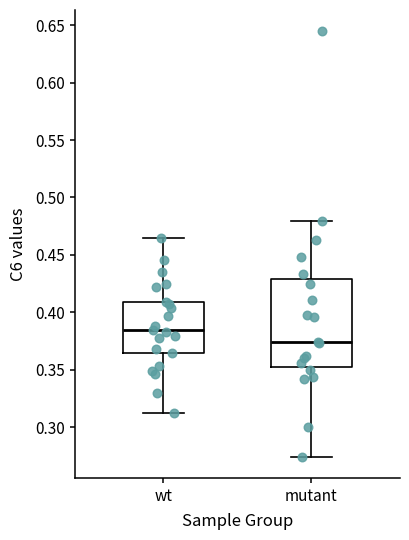

Where is the lower edge of the box for wt on the y-axis? The values are not printed on the chart, so give them approximately, as read against the axis.

0.365